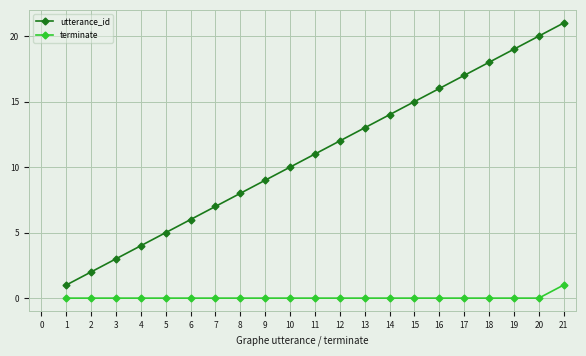

Which series has the widest spread of values?

utterance_id